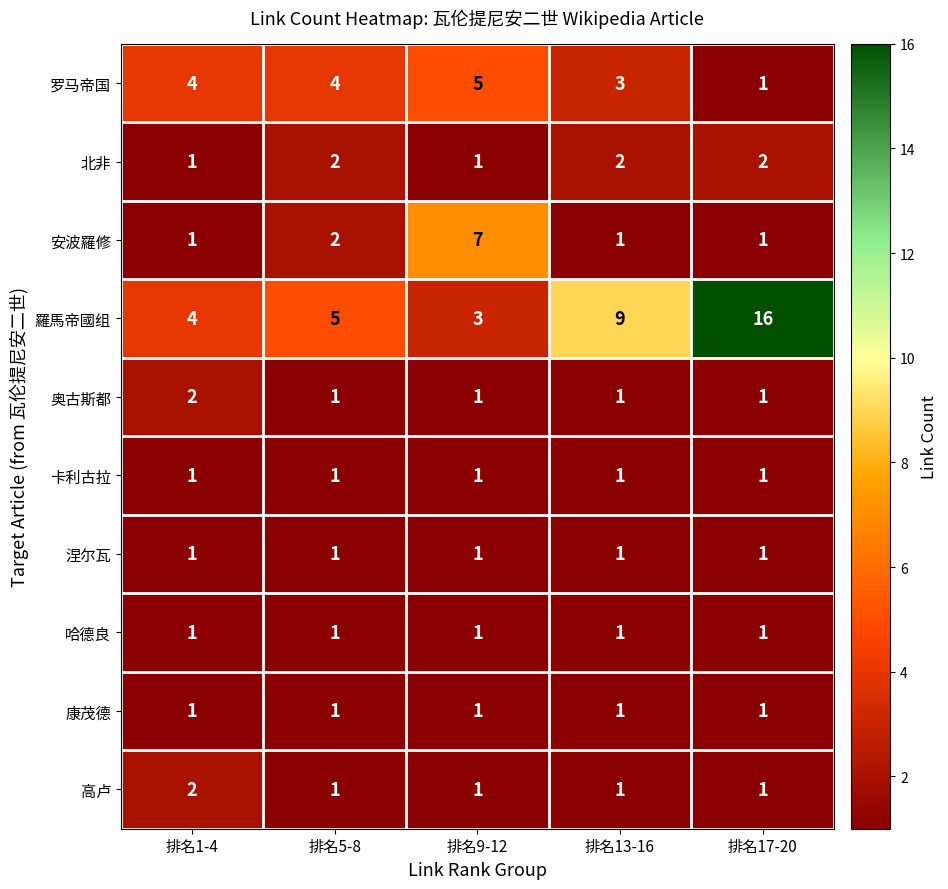

Which series has the largest total across all categories?

羅馬帝國组